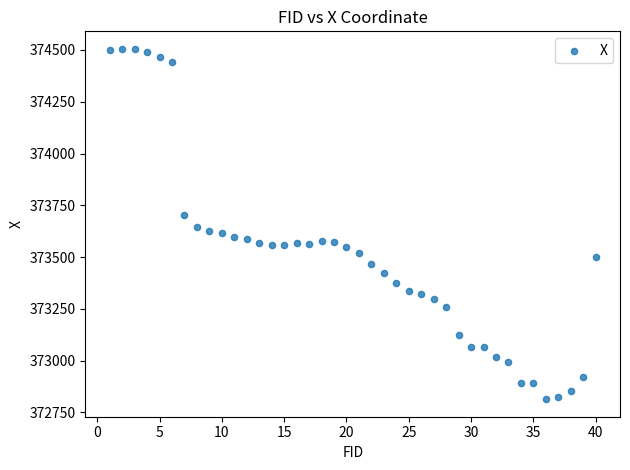

What is the range of X values (max minus min)?

39.0